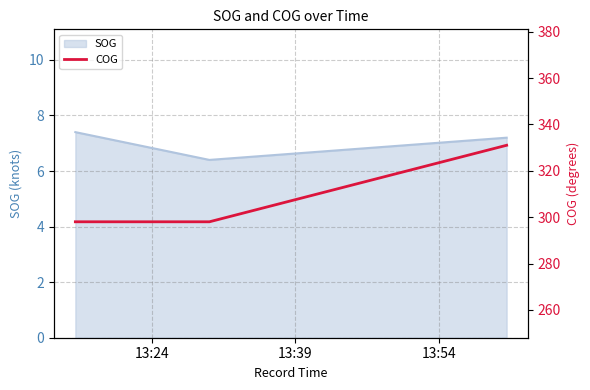

What is the minimum value for SOG?

6.4